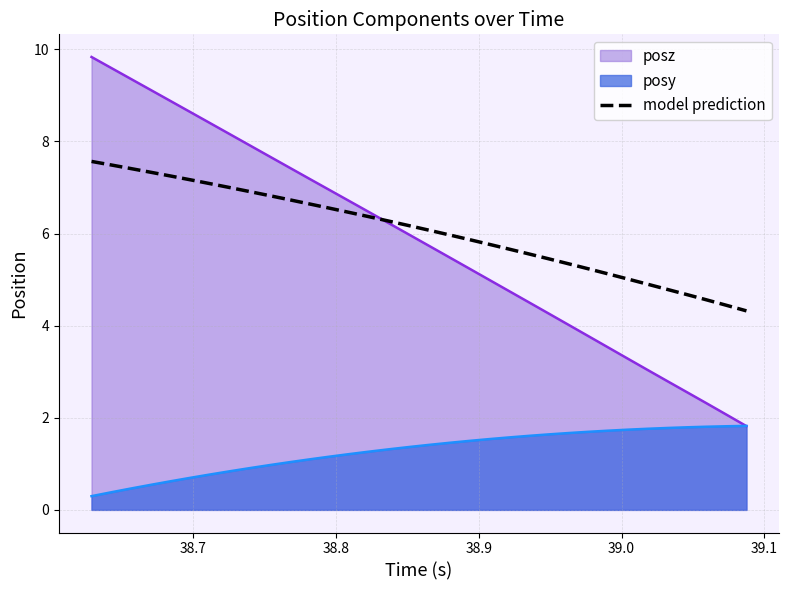

True or false: there are more than 1 points higher than both neighbors.

False